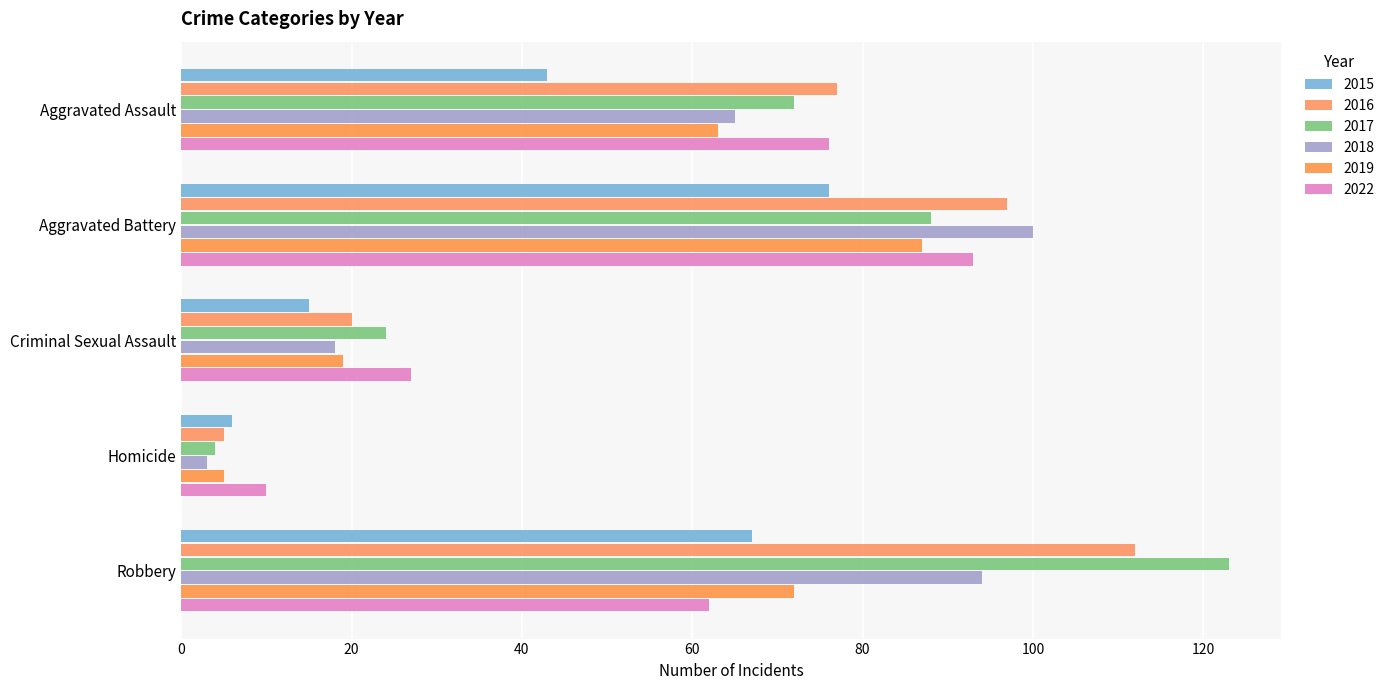

What is the value of the 2016 bar at the 3rd from the left?

20